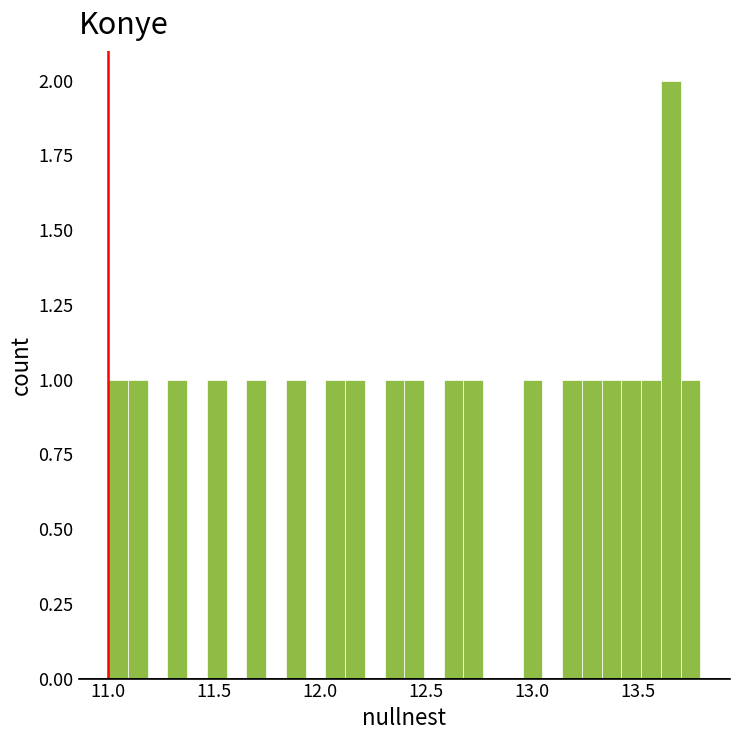

Around what value on the x-axis is the tallest bar? Give the approximate position of its centre, as read against the axis.

13.65